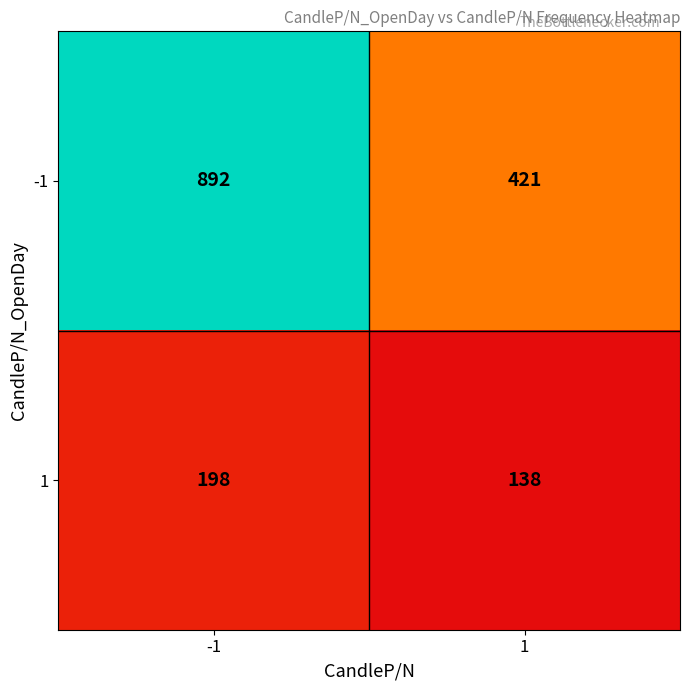

What is the sum of all -1 values?

1313